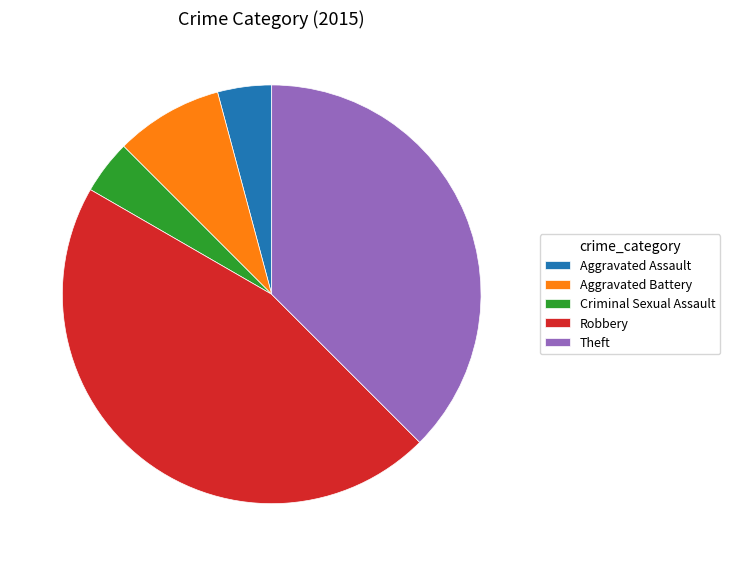

Approximately how many times larger is the value at Theft compared to Criminal Sexual Assault?

9.0